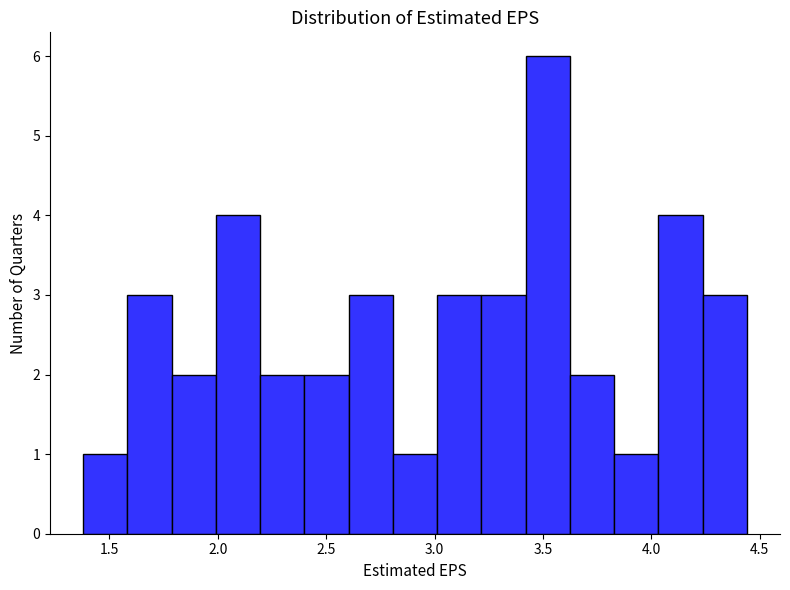

Reading left to right, list every bar in this chart as the range it spans on the x-axis followed by its height. Neither the bar edges nor the heights are printed on the chart, so give them approximately, as read against the axes.

1.40 to 1.60: 1
1.60 to 1.80: 3
1.80 to 2.00: 2
2.00 to 2.20: 4
2.20 to 2.40: 2
2.40 to 2.60: 2
2.60 to 2.80: 3
2.80 to 3.00: 1
3.00 to 3.20: 3
3.20 to 3.40: 3
3.40 to 3.60: 6
3.60 to 3.85: 2
3.85 to 4.05: 1
4.05 to 4.25: 4
4.25 to 4.45: 3